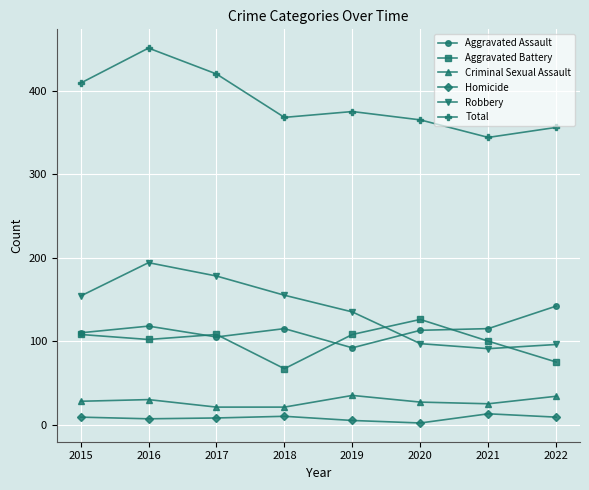

Which label corresponds to the largest value in the chart?

2016